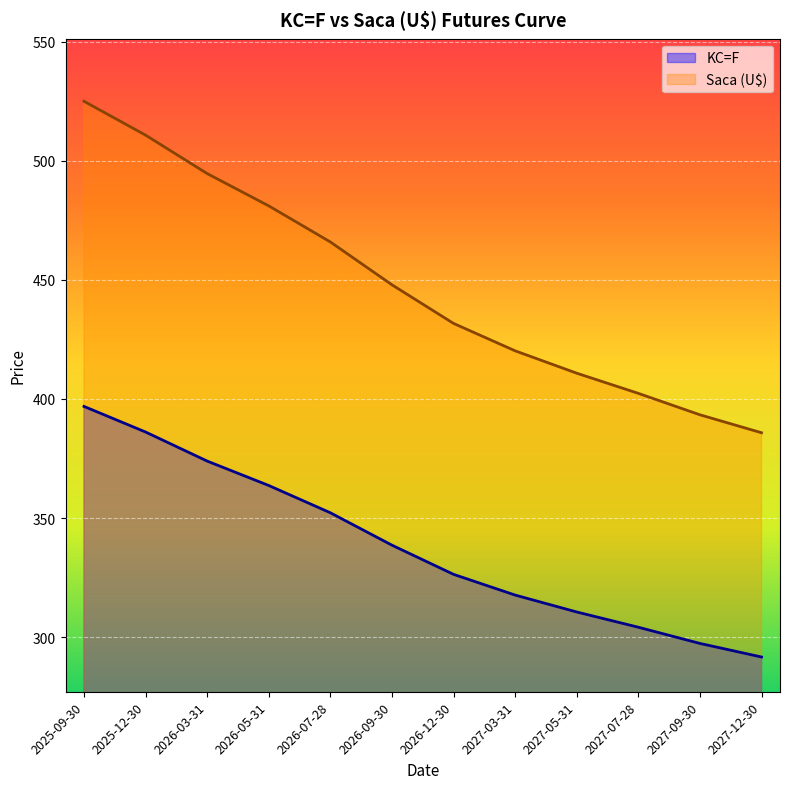

What is the difference between the KC=F values at 2027-12-30 and 2027-05-31?

18.9